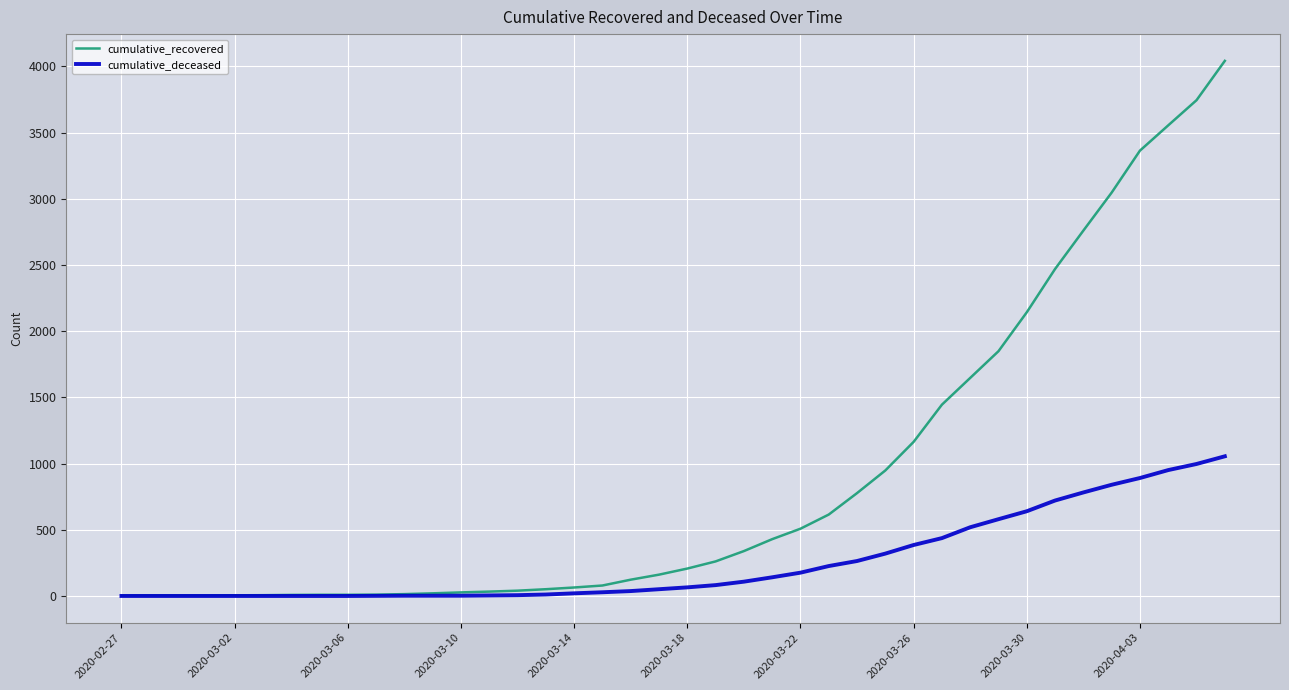

At how many categories does at least one series exceed 4002?

1